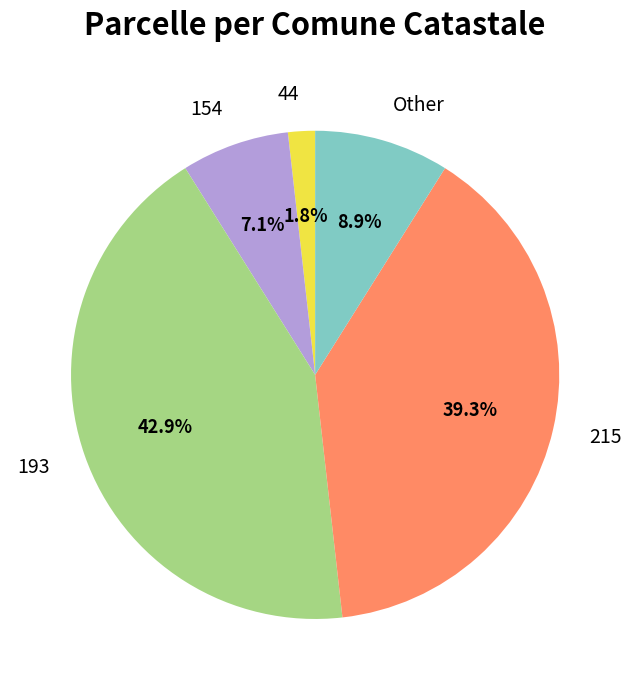

To the nearest percent, what is the difference between the largest and smallest slice percentages?

41%